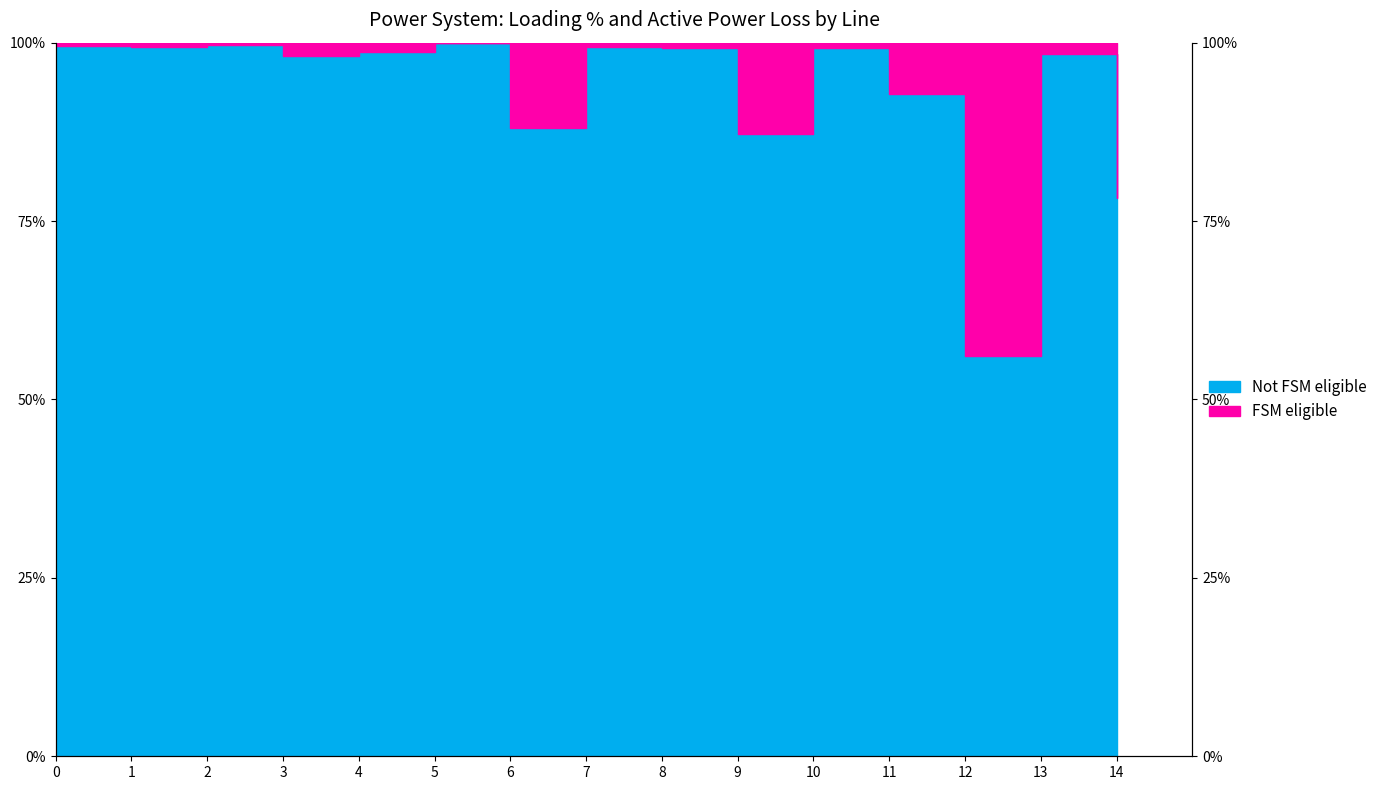

What is the minimum value shown in the chart?

56.1